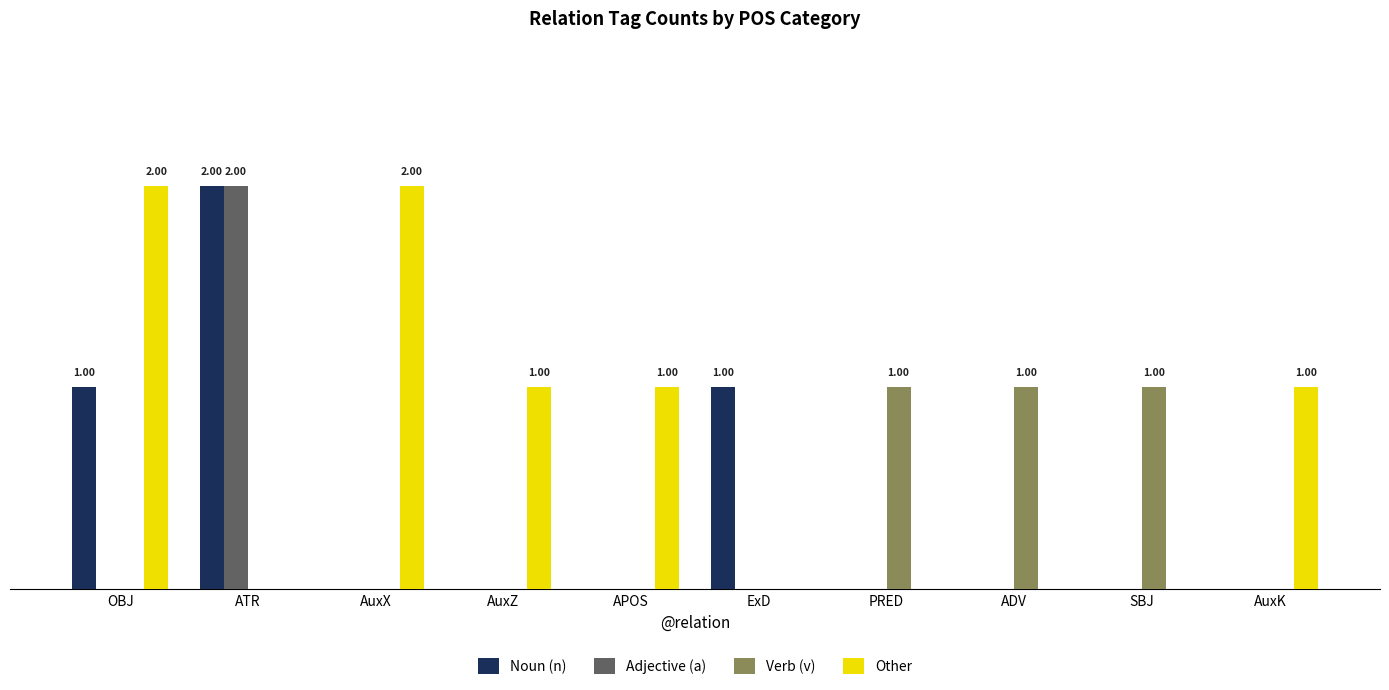

Which category has the highest value in the Other series?

OBJ